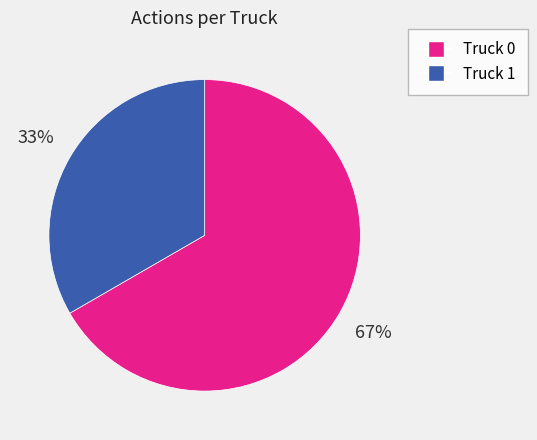

What is the ratio of the value at Truck 1 to the value at Truck 0?

0.5